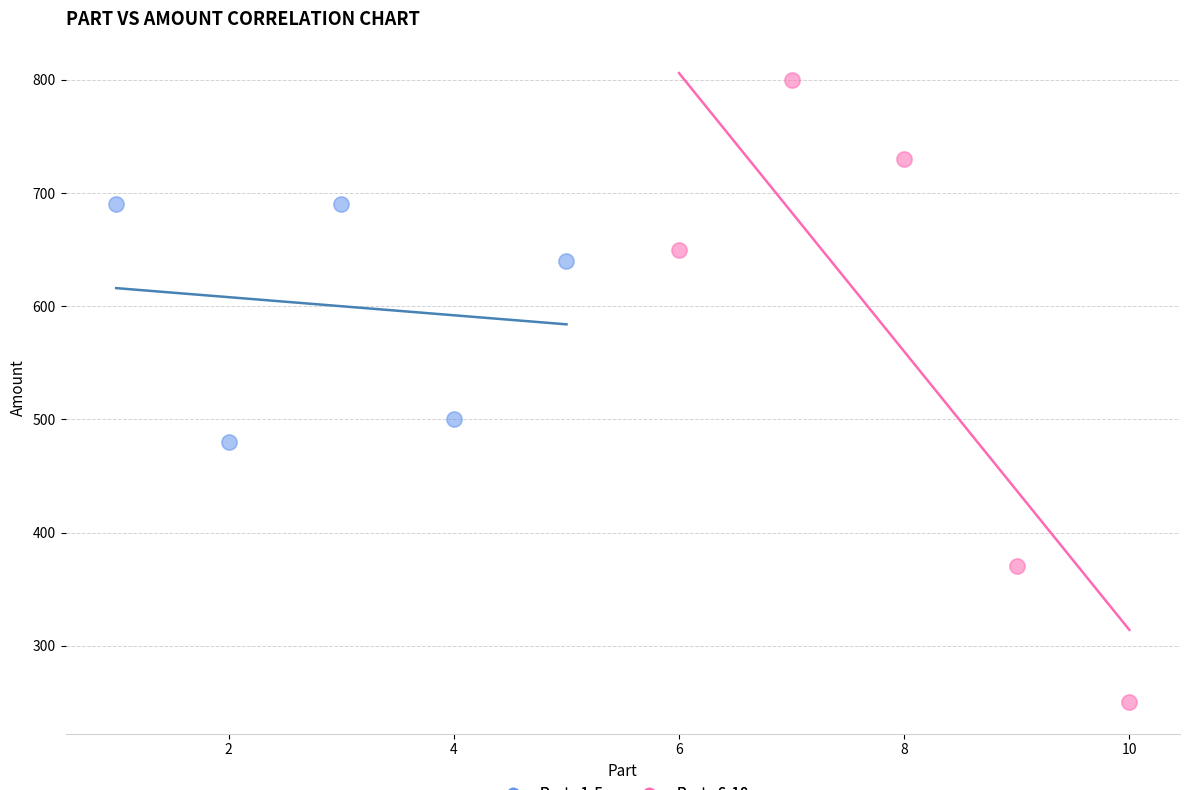

Which series contains the lowest Y value?

Parts 6-10